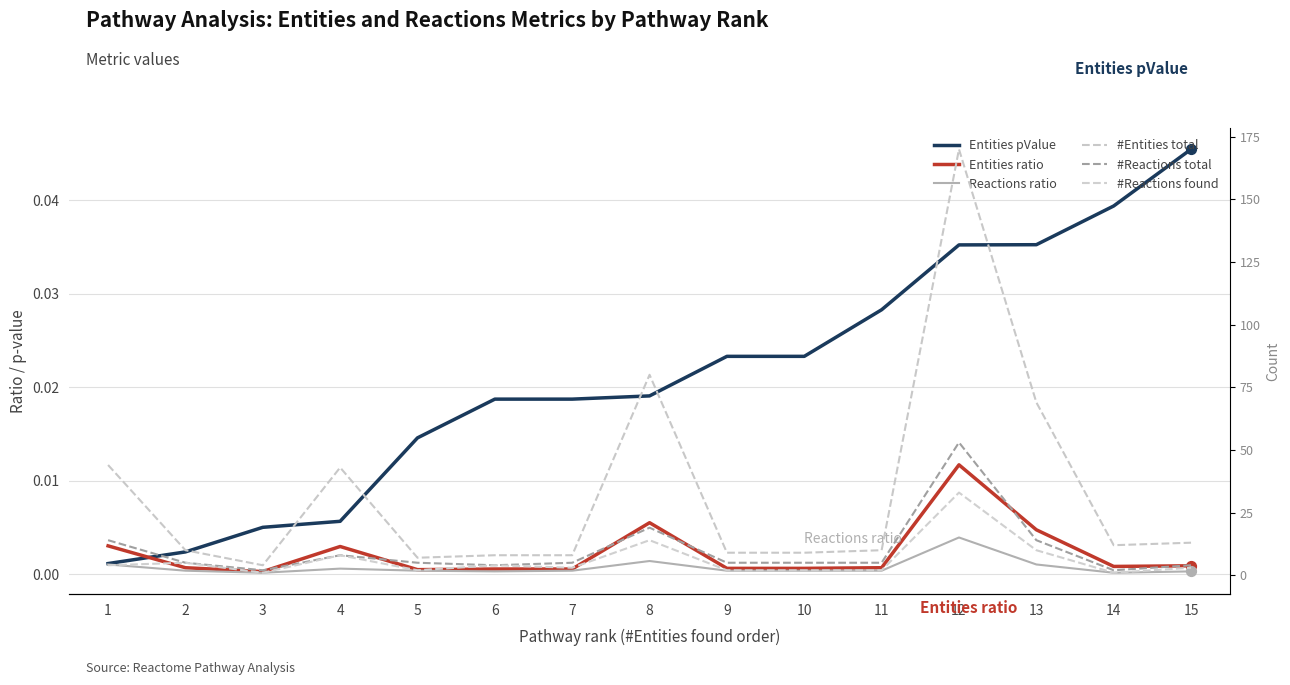

At how many categories does at least one series exceed 120?

1